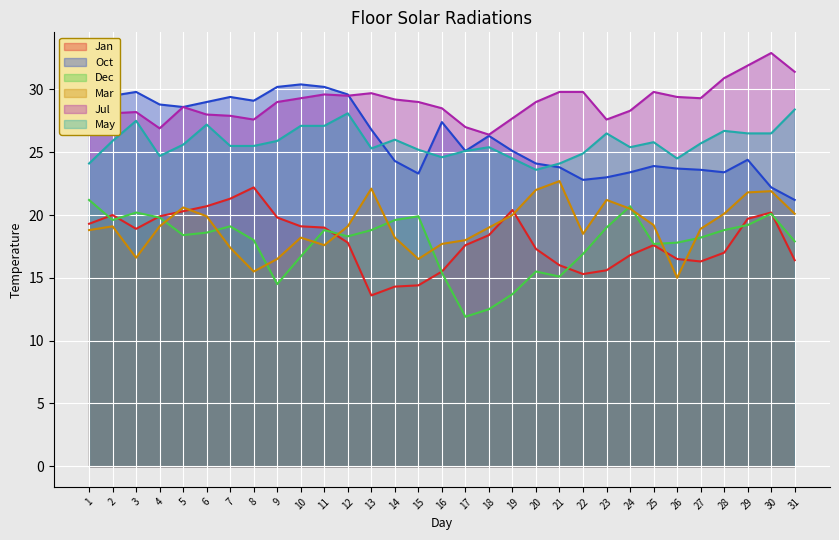

What is the difference between the second highest and minimum values in the Dec series?

8.8